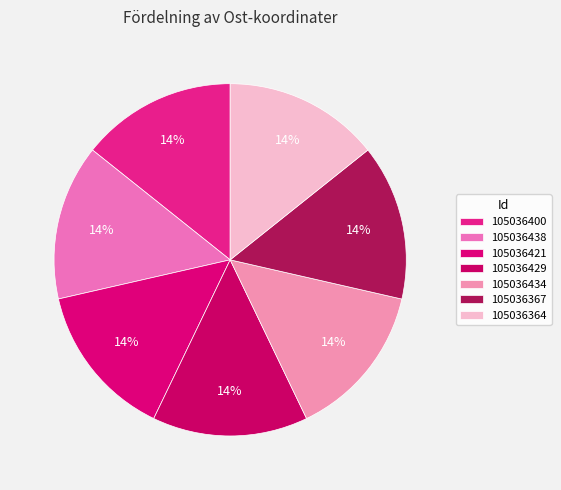

How many slices are in this pie chart?

7